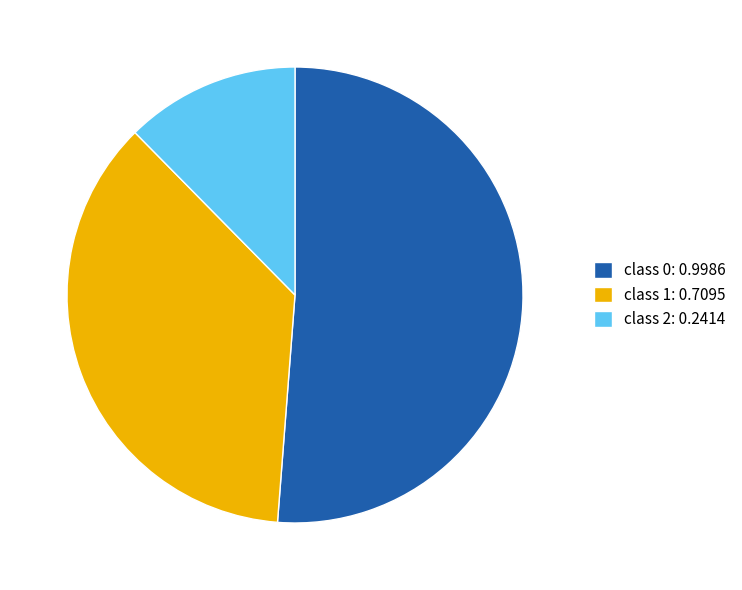

What is the smallest slice in the pie chart?

class 2: 0.2414